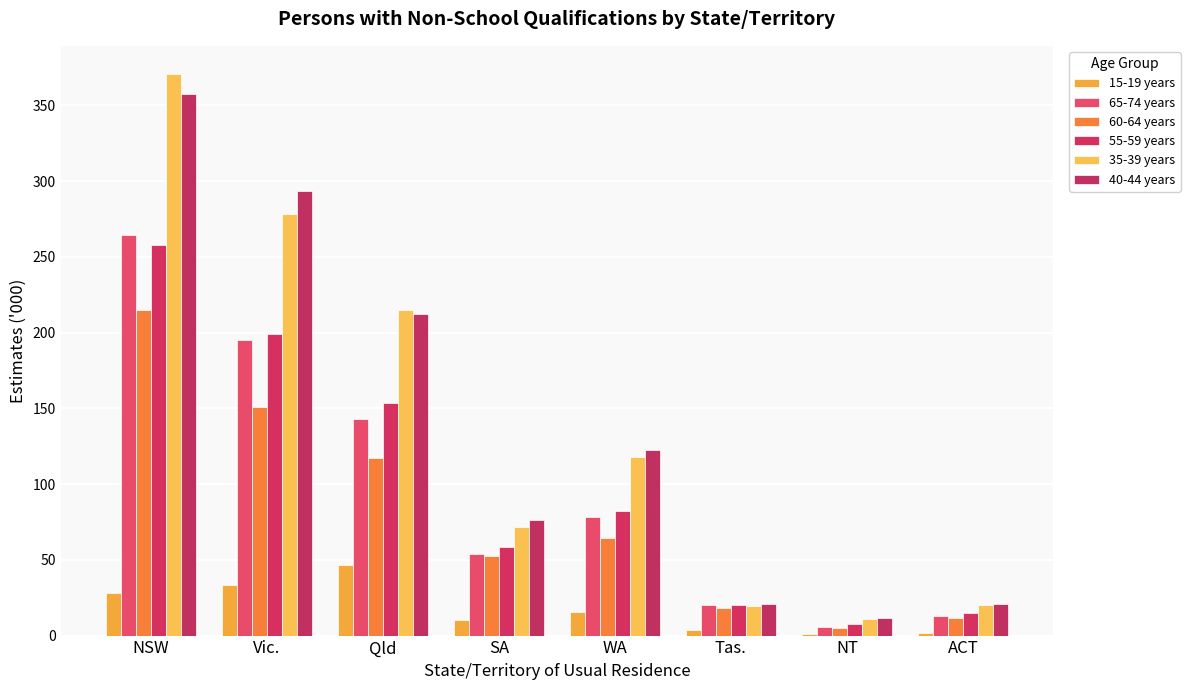

What is the minimum value for 60-64 years?

4.7